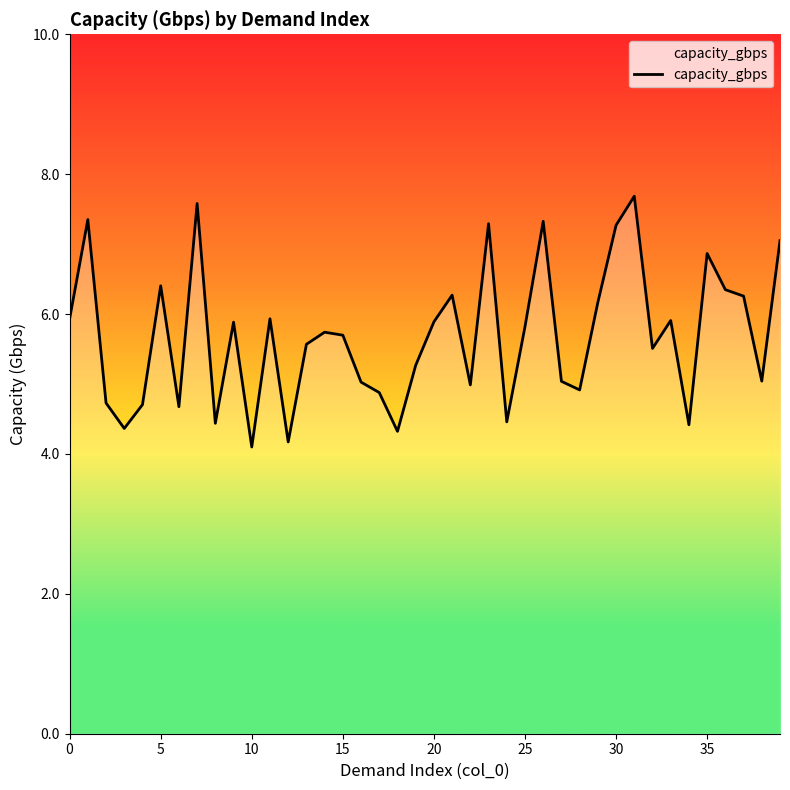

What is the difference between the maximum and minimum values?

3.6